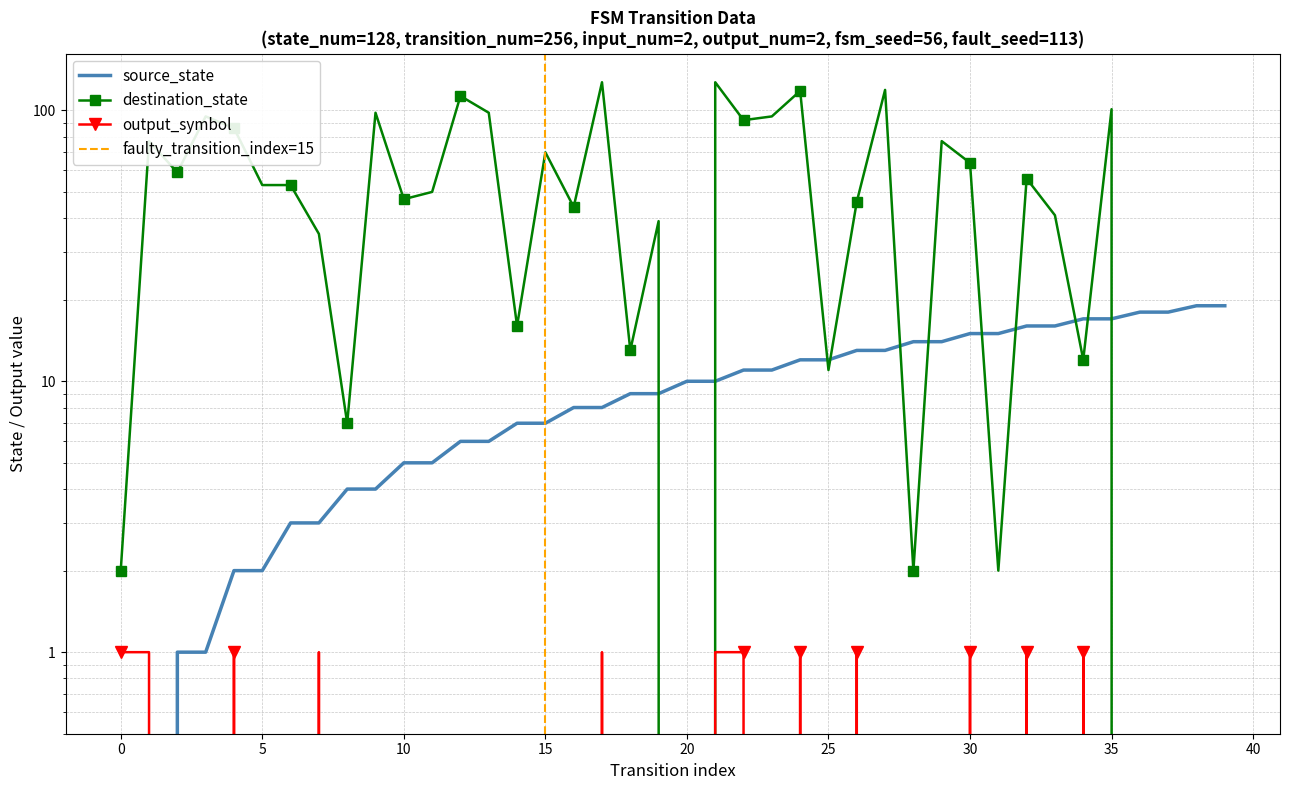

What are all the series names shown in the legend?

source_state, destination_state, output_symbol